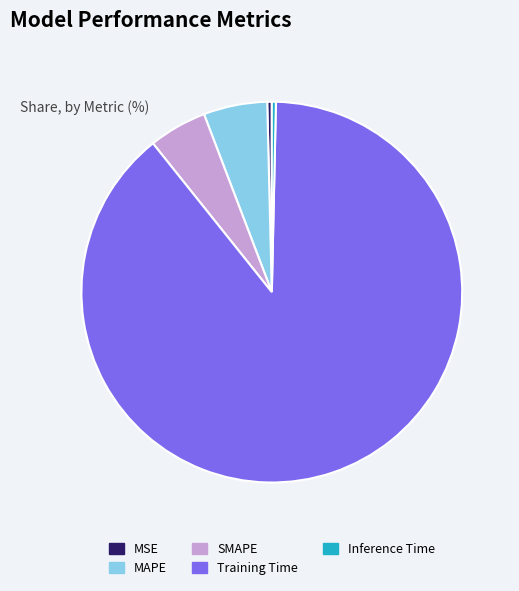

How many slices are in this pie chart?

5